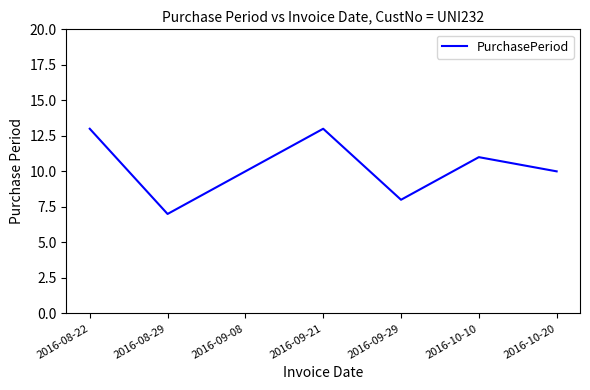

What is the difference between the second highest and second lowest values?

5